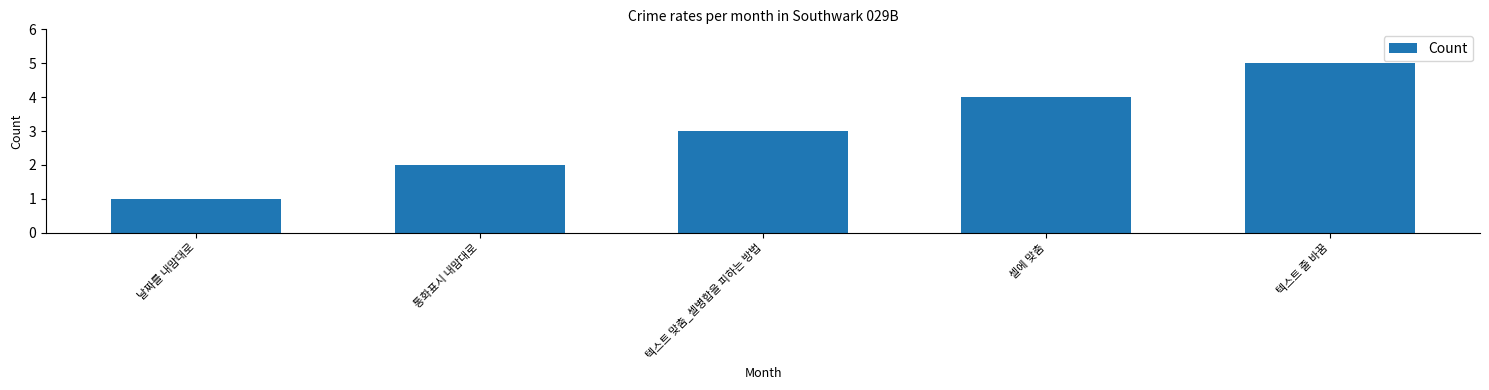

List the labels in order of value, smallest first.

날짜를 내맘대로, 통화표시 내맘대로, 텍스트 맞춤_셀병합을 피하는 방법, 셀에 맞춤, 텍스트 줄 바꿈